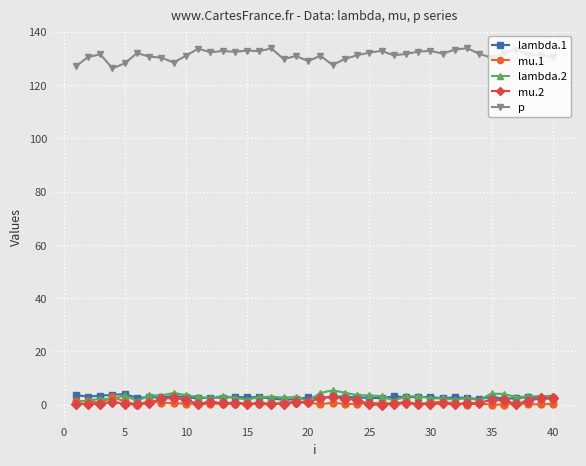

True or false: p and lambda.2 intersect in this chart.

False